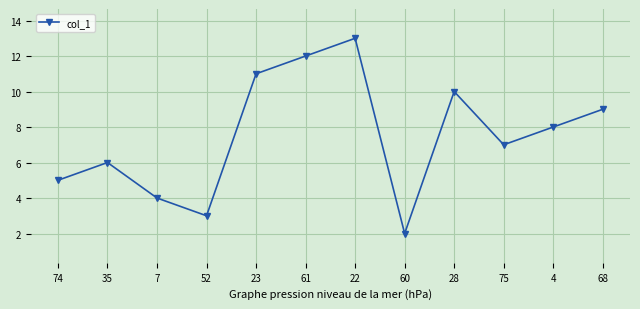

What is the average value?

7.5